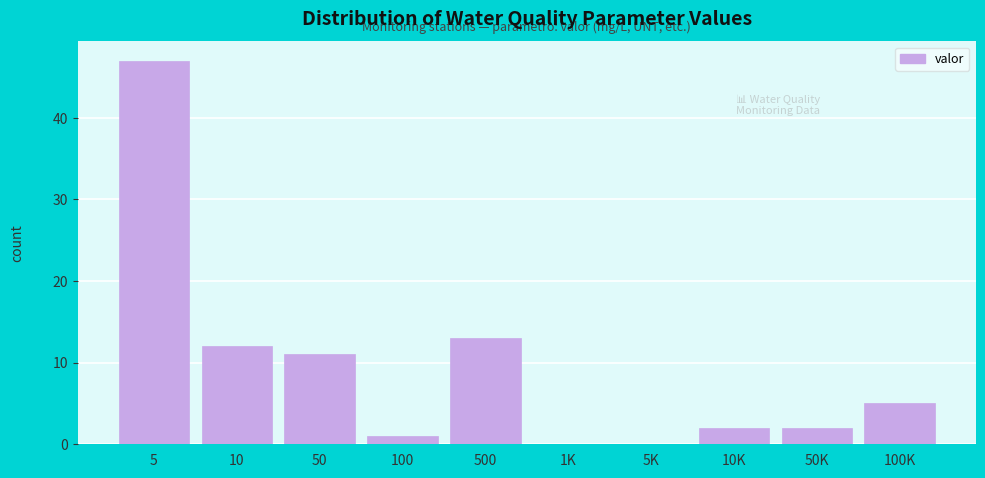

Reading left to right, transcribe all the data shown in this chart.

5=47	10=12	50=11	100=1	500=13	1K=0	5K=0	10K=2	50K=2	100K=5